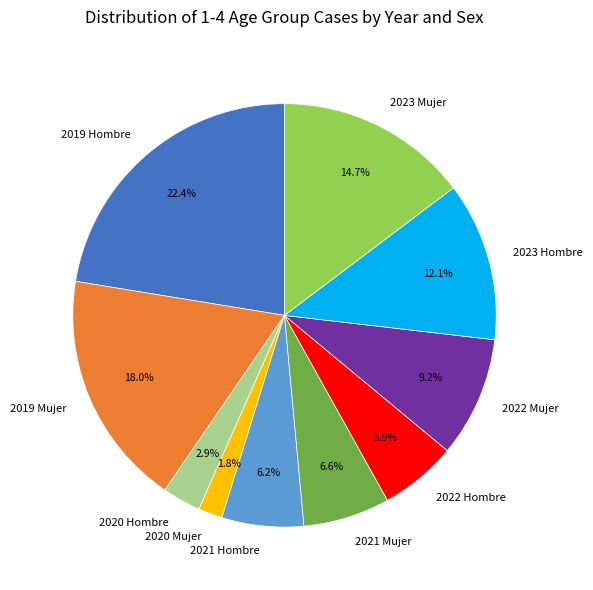

To the nearest percent, what is the combined percentage of 2019 Mujer and 2019 Hombre?

40%